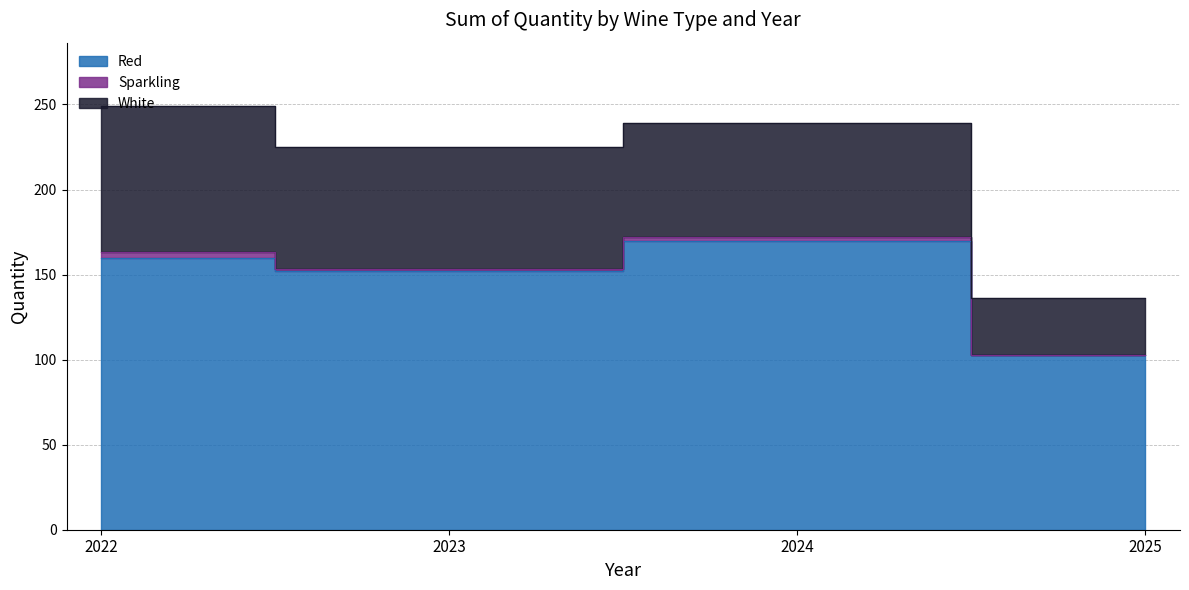

The Sparkling series shows 1 at 2022. True or false?

False